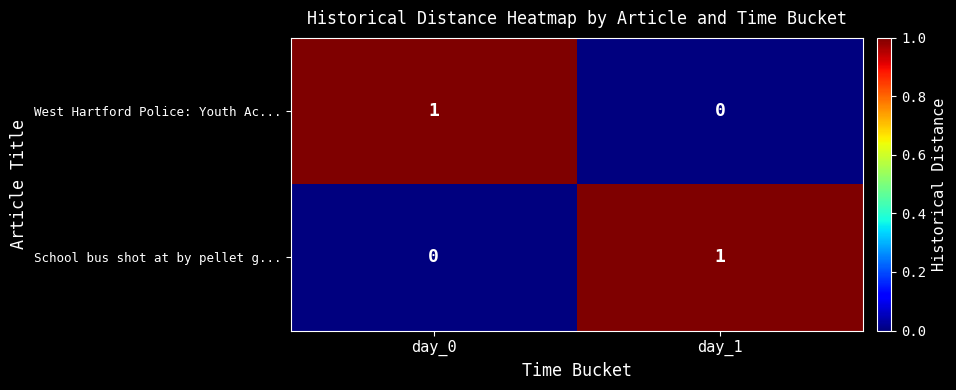

What is the total value across all series at day_0?

1